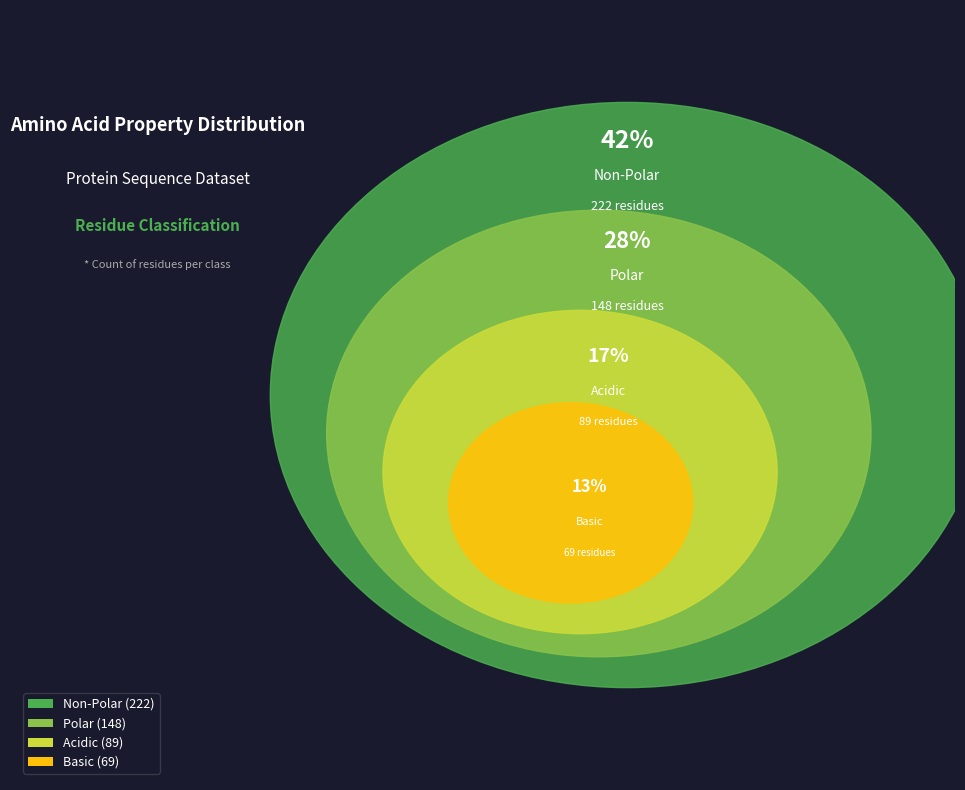

What is the change in value from non_polar to polar?

-74